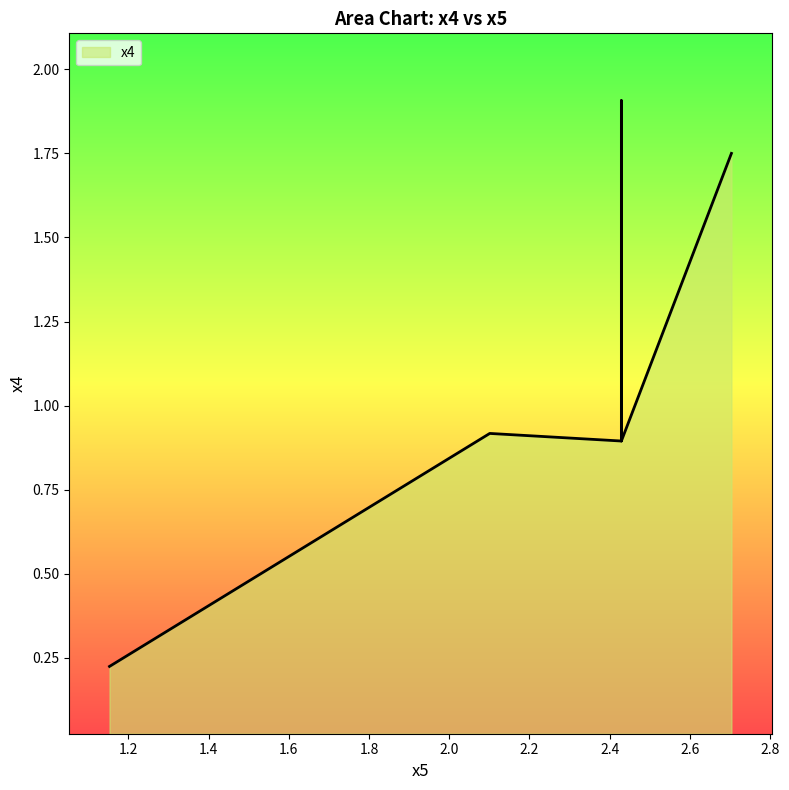

At which category does the data reach its first local peak?

2.1009895